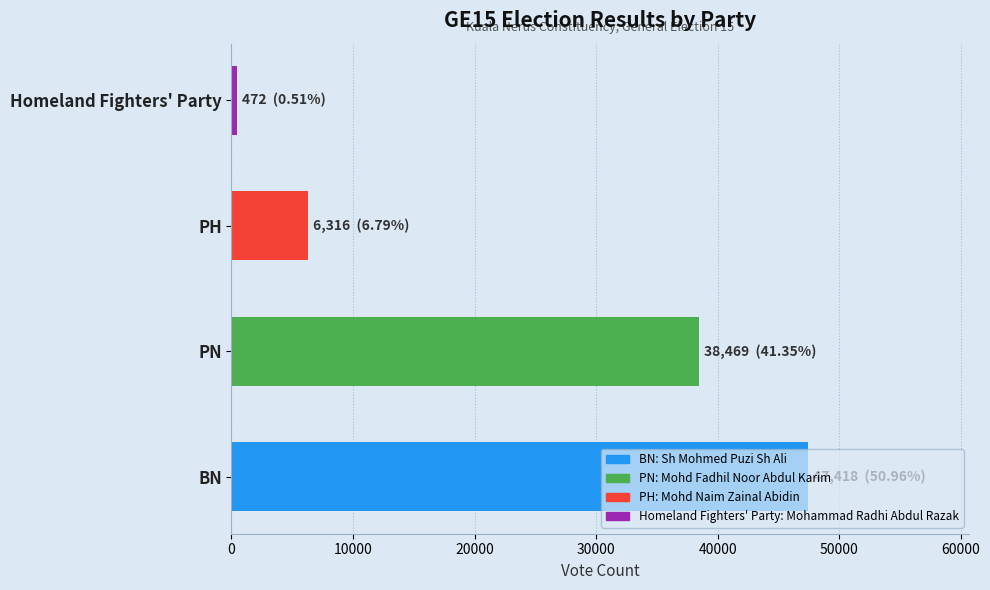

Is it true that the value at PH is 9682?

False